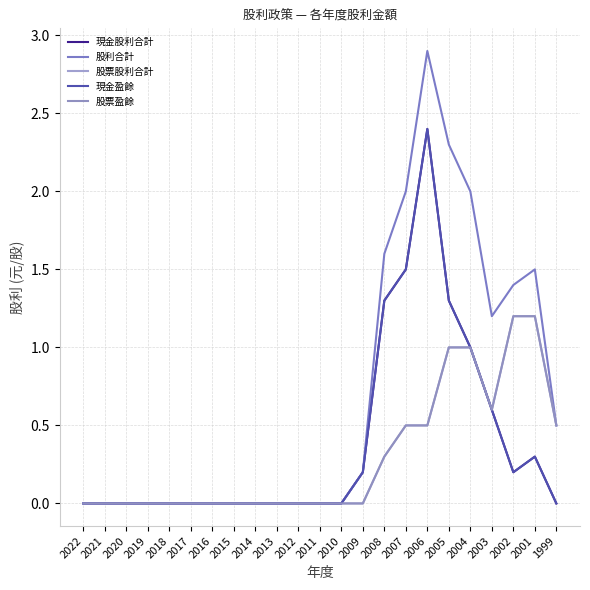

At which category does 股利合計 reach its first local valley?

2003